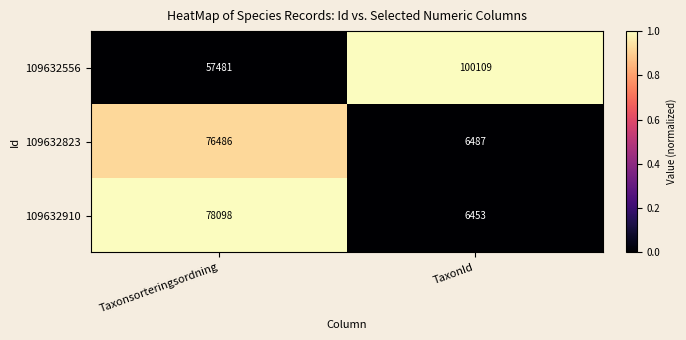

The 109632910 series shows 6453 at TaxonId. True or false?

True